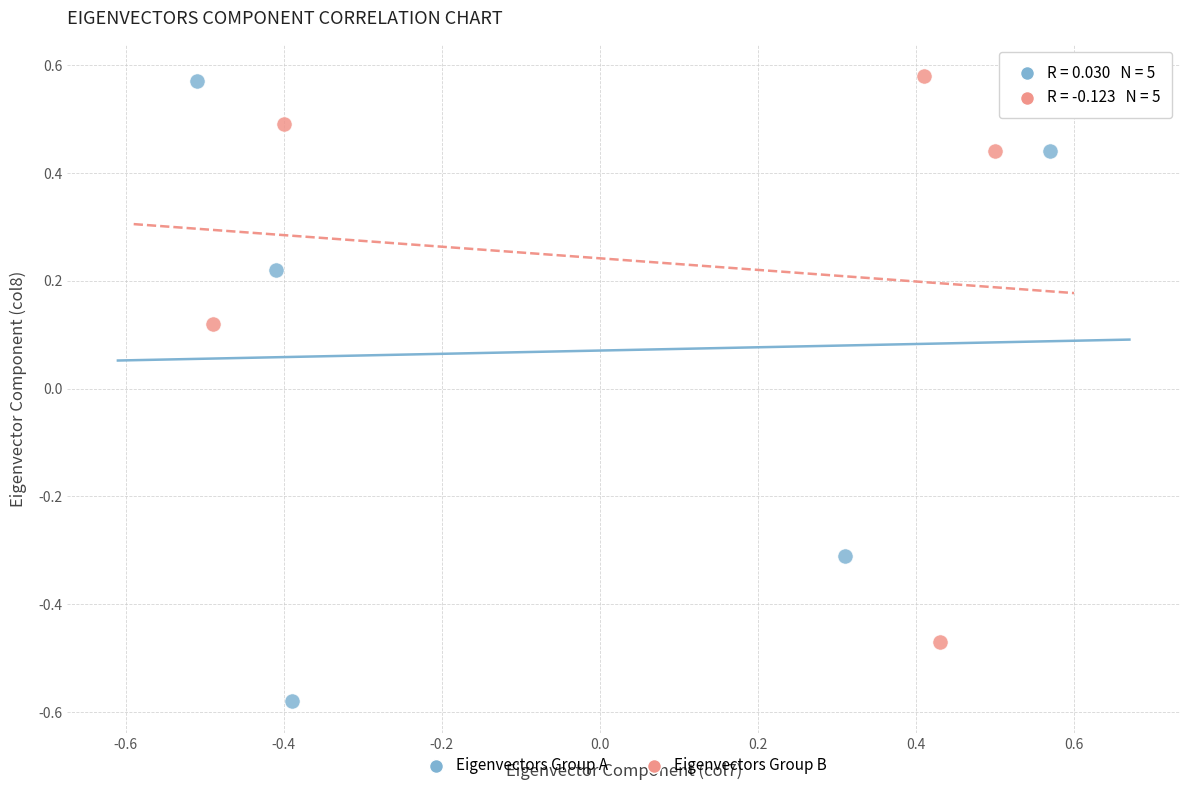

Which series has the widest spread of Y values?

Eigenvectors Group A